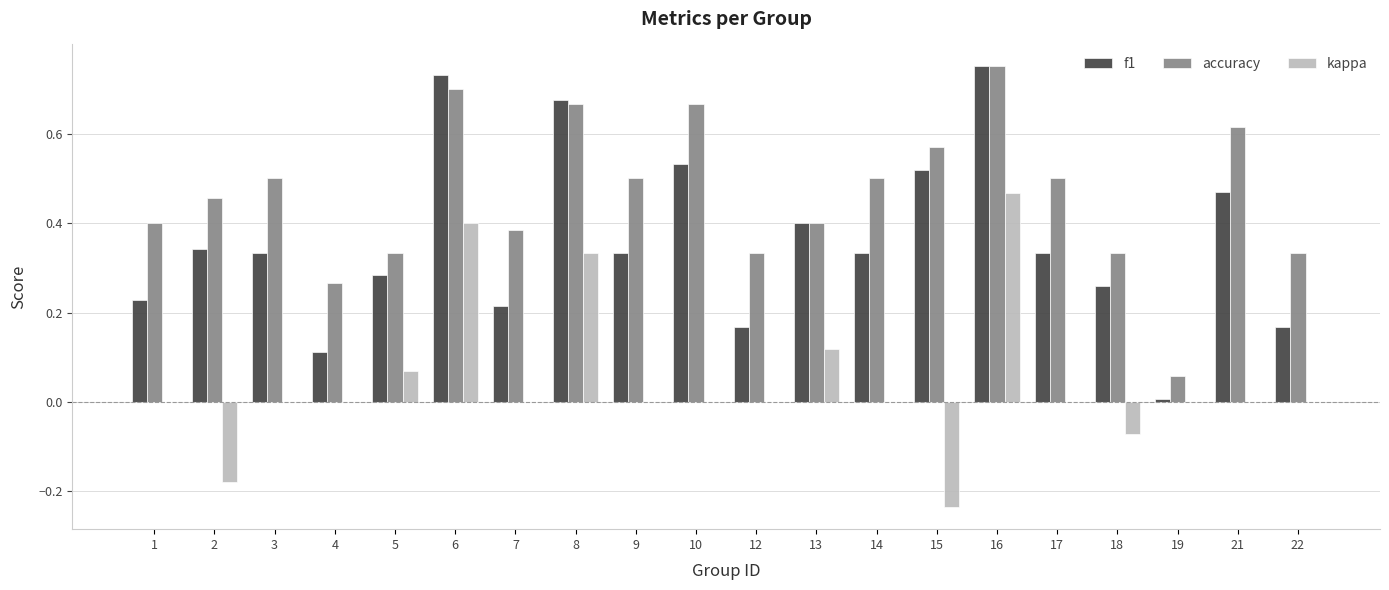

How many distinct data groups are displayed?

3